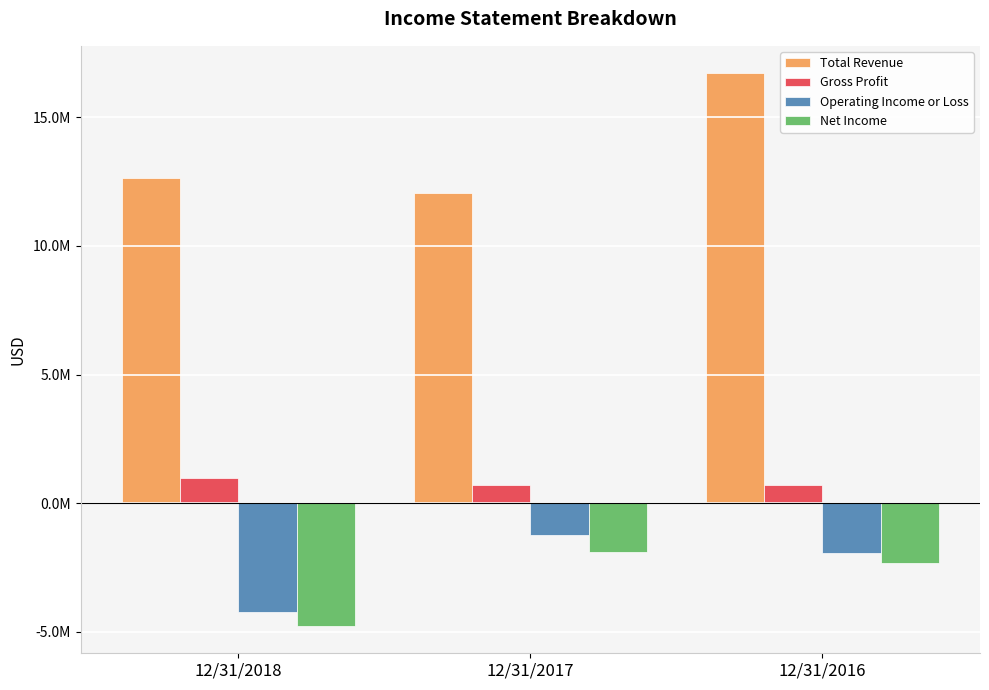

What are all the series names shown in the legend?

Total Revenue, Gross Profit, Operating Income or Loss, Net Income